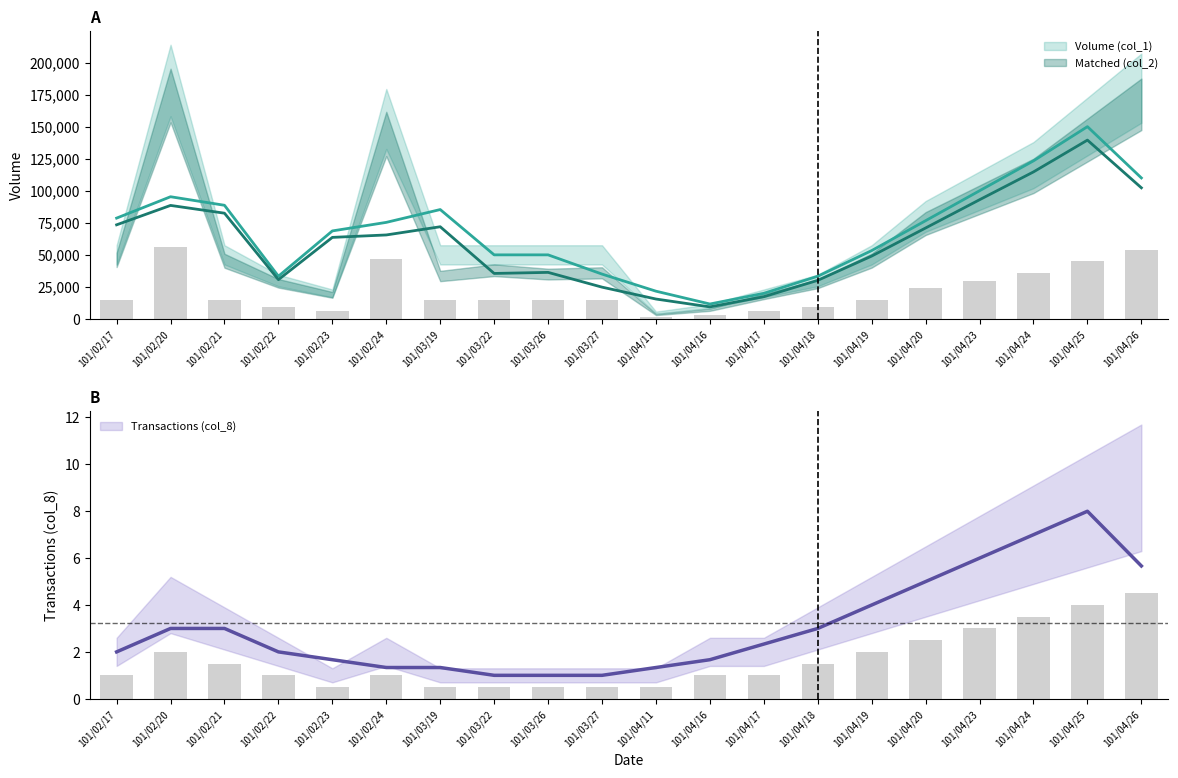

At how many categories does at least one series exceed 15272?

7